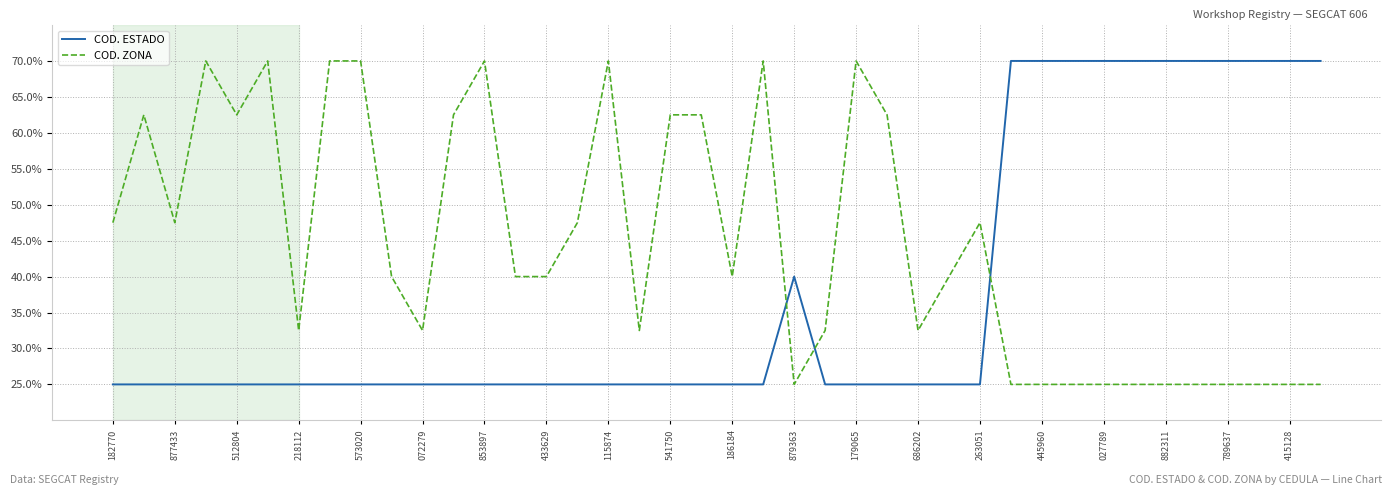

What is the lowest value of the COD. ZONA series?

25.0